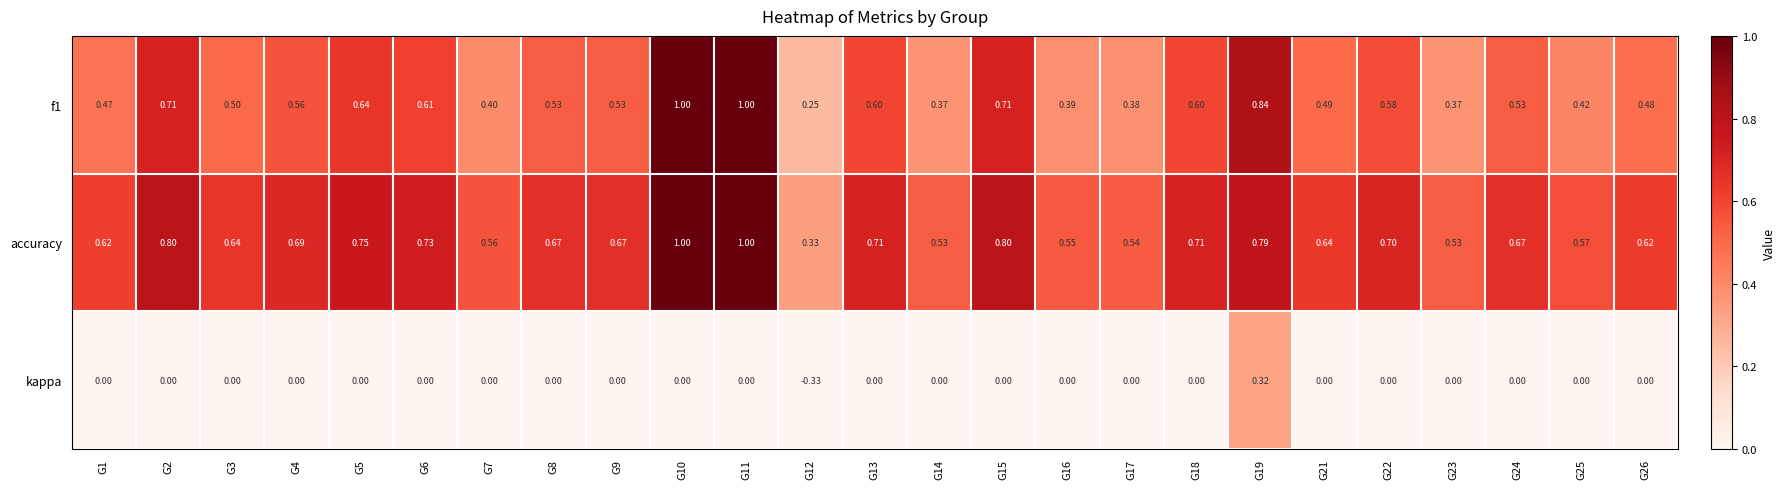

Is the value of f1 at G3 greater than the value of kappa at G13?

Yes